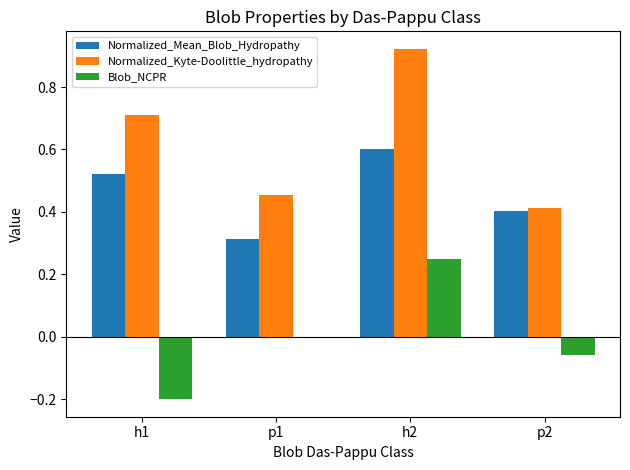

What is the total value across all series at h2?

1.8